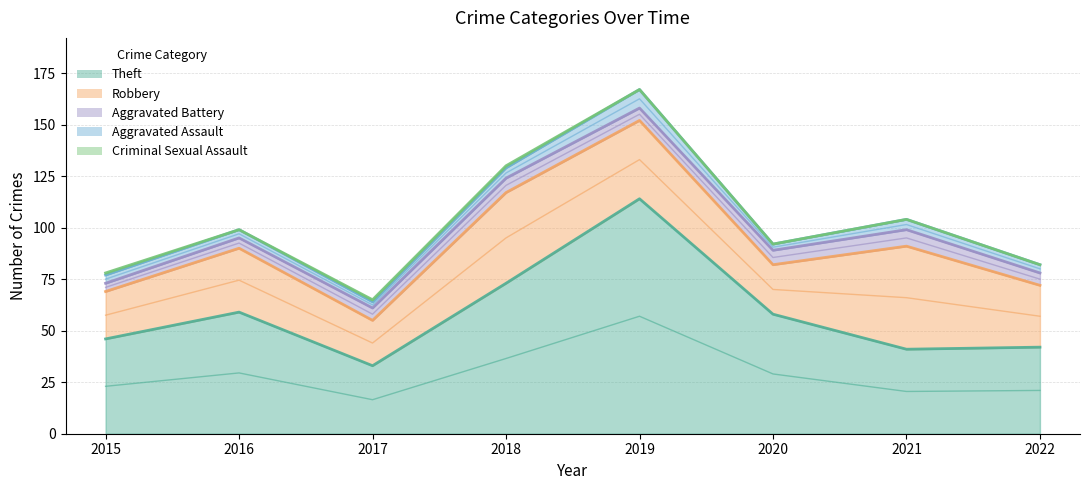

True or false: Aggravated Assault and Robbery cross at least once.

False